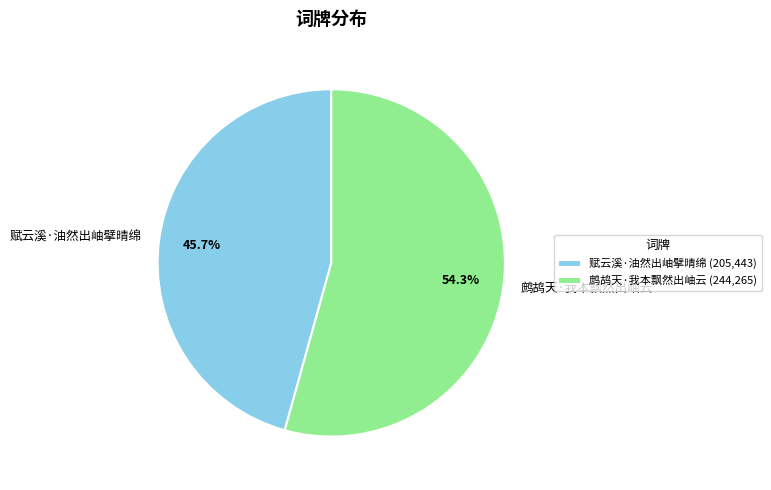

To the nearest percent, what is the average slice percentage?

50%